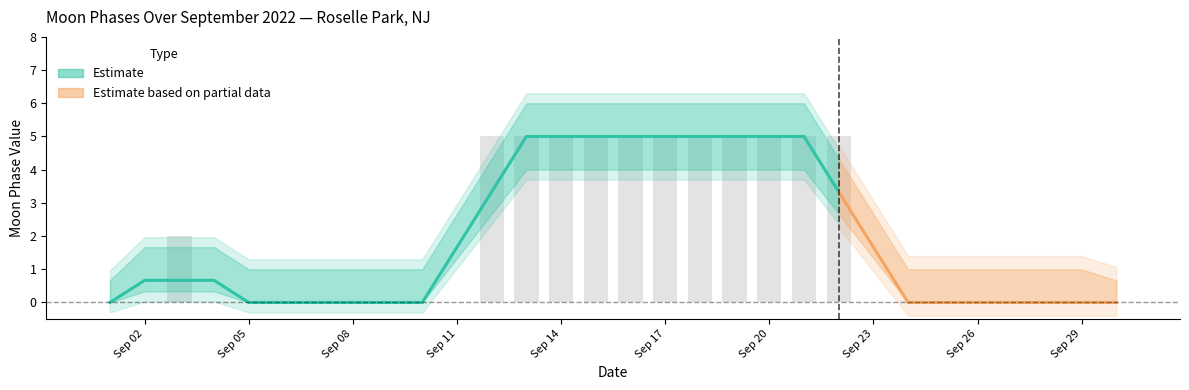

What is the sum of the Moon Phases upper values at 2022-09-15 and 2022-09-14?

12